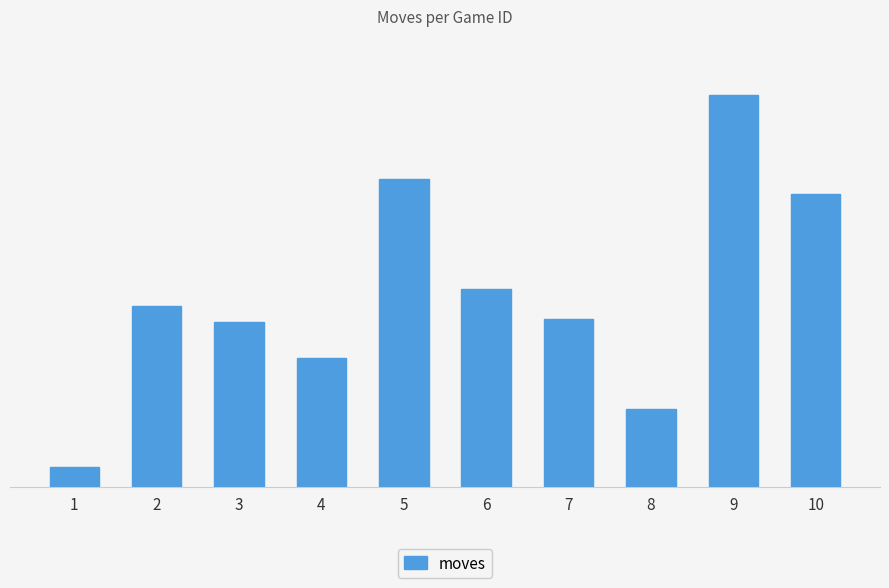

At which label is the value closest to 46787?

6